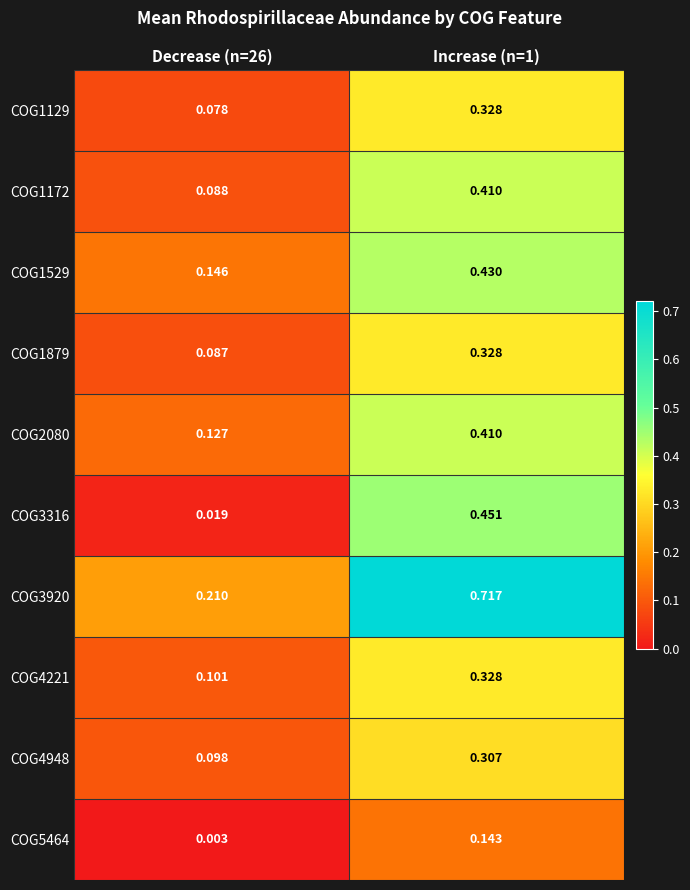

At how many categories does at least one series exceed 0?

2